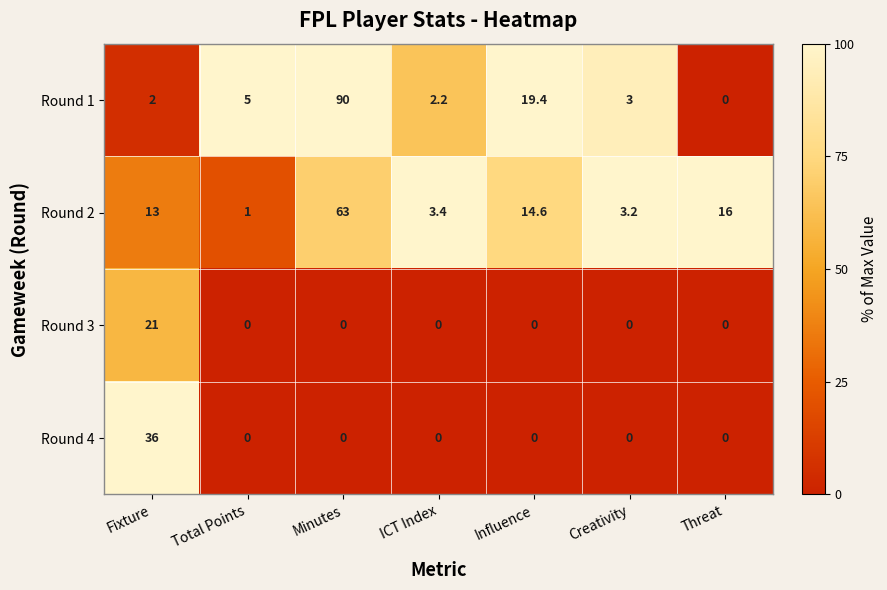

Count the number of data series in this chart.

4